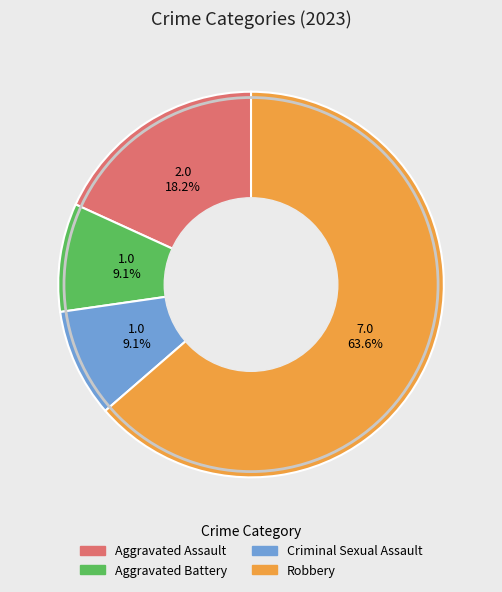

Approximately how many times larger is the value at Robbery compared to Criminal Sexual Assault?

7.0